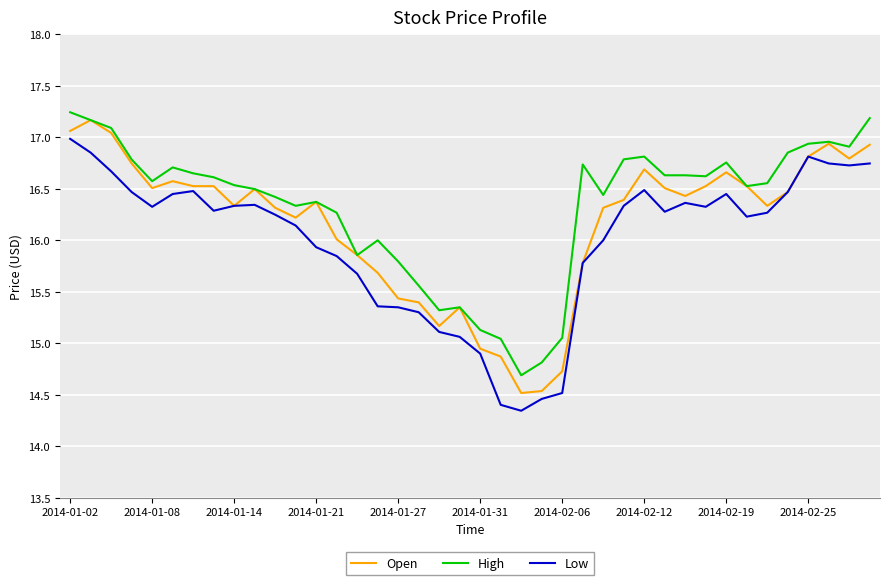

At how many categories does at least one series exceed 15?

38